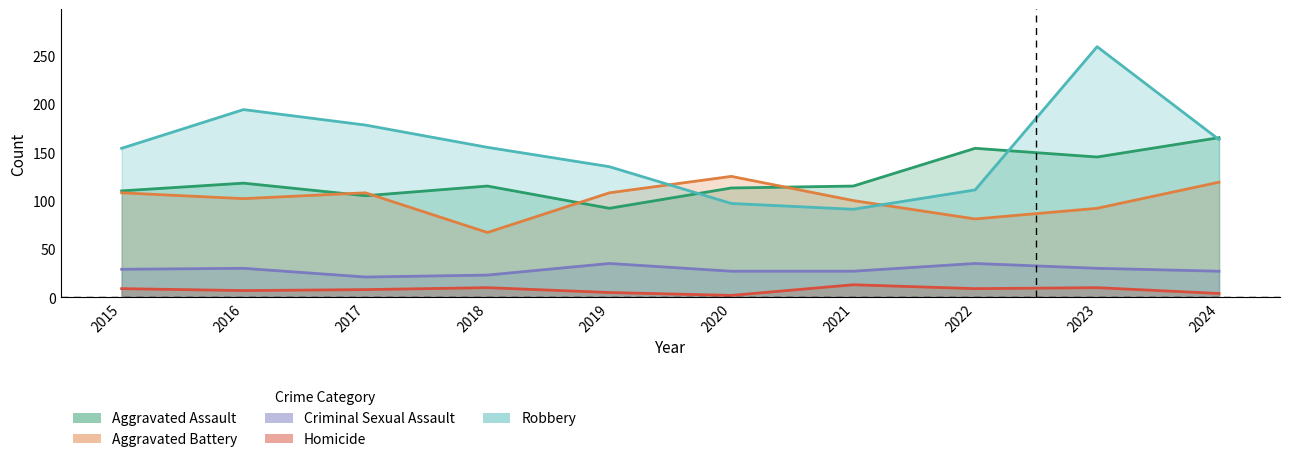

Which category has the highest value across all series?

2023